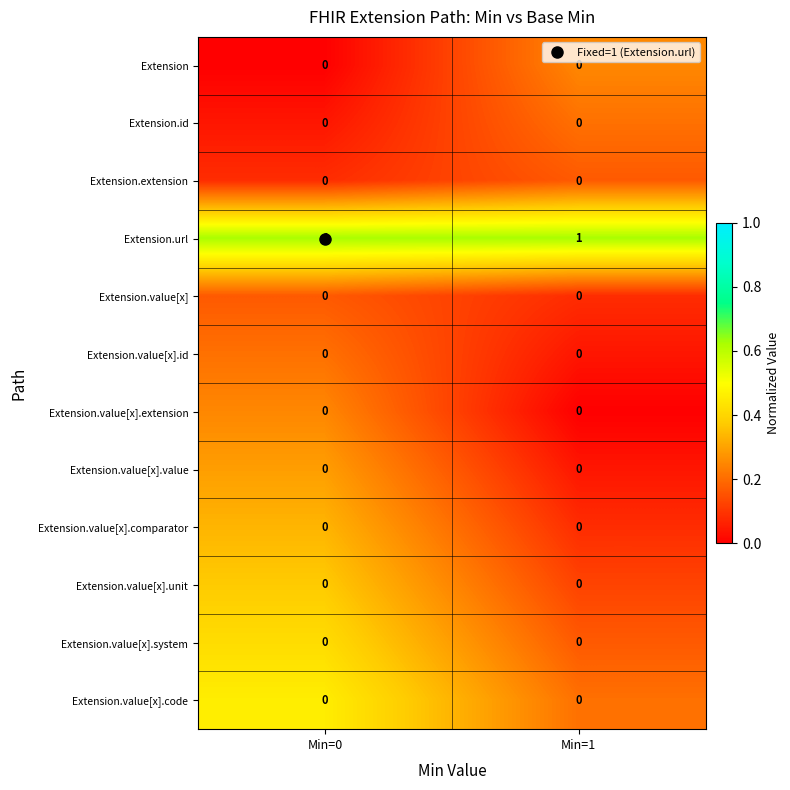

At how many categories does at least one series exceed 0?

2